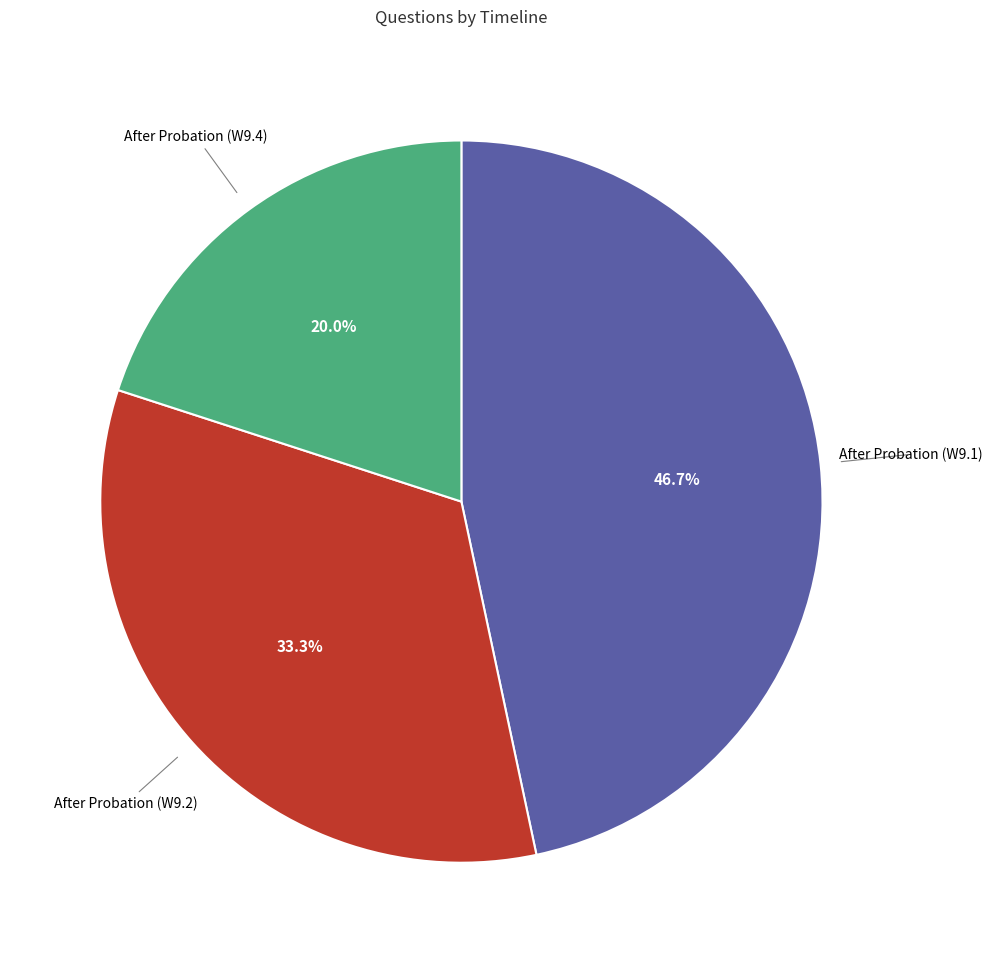

Is there any slice that represents more than half of the pie?

No